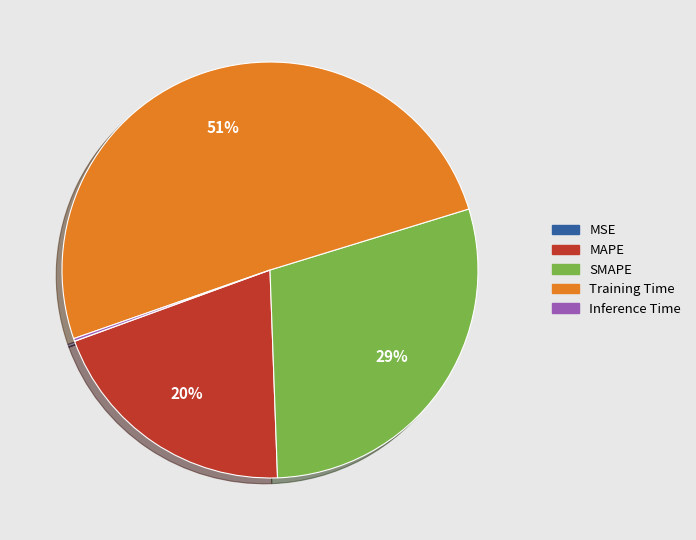

What is the majority slice?

Training Time